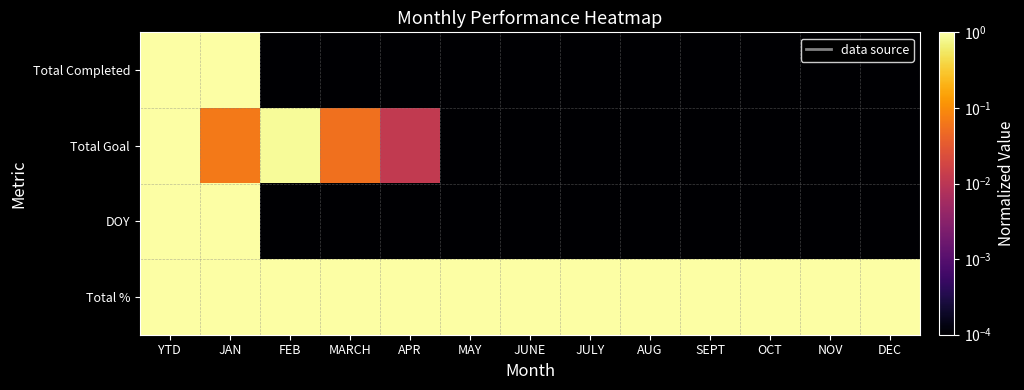

Reading left to right, what are all the values shown in this chart?

Total Completed: YTD=1.0	JAN=1.0	FEB=0.0	MARCH=0.0	APR=0.0	MAY=0.0	JUNE=0.0	JULY=0.0	AUG=0.0	SEPT=0.0	OCT=0.0	NOV=0.0	DEC=0.0
Total Goal: YTD=1.0	JAN=0.1	FEB=0.9	MARCH=0.1	APR=0.0	MAY=0.0	JUNE=0.0	JULY=0.0	AUG=0.0	SEPT=0.0	OCT=0.0	NOV=0.0	DEC=0.0
DOY: YTD=1.0	JAN=1.0	FEB=0.0	MARCH=0.0	APR=0.0	MAY=0.0	JUNE=0.0	JULY=0.0	AUG=0.0	SEPT=0.0	OCT=0.0	NOV=0.0	DEC=0.0
Total %: YTD=1.0	JAN=1.0	FEB=1.0	MARCH=1.0	APR=1.0	MAY=1.0	JUNE=1.0	JULY=1.0	AUG=1.0	SEPT=1.0	OCT=1.0	NOV=1.0	DEC=1.0